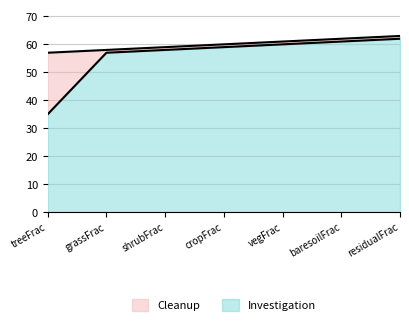

True or false: Investigation and Cleanup intersect in this chart.

False